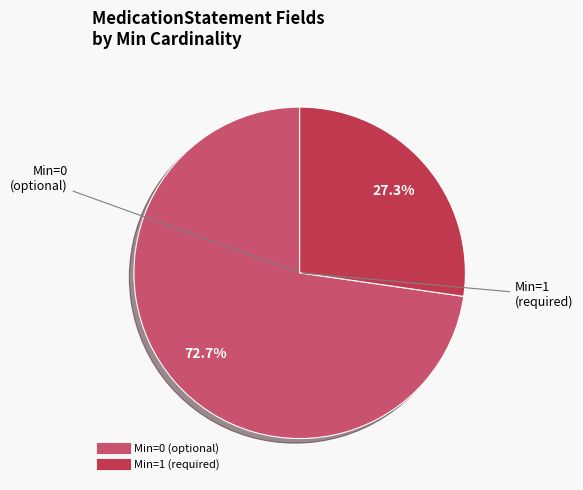

Is there a majority slice in this chart?

Yes